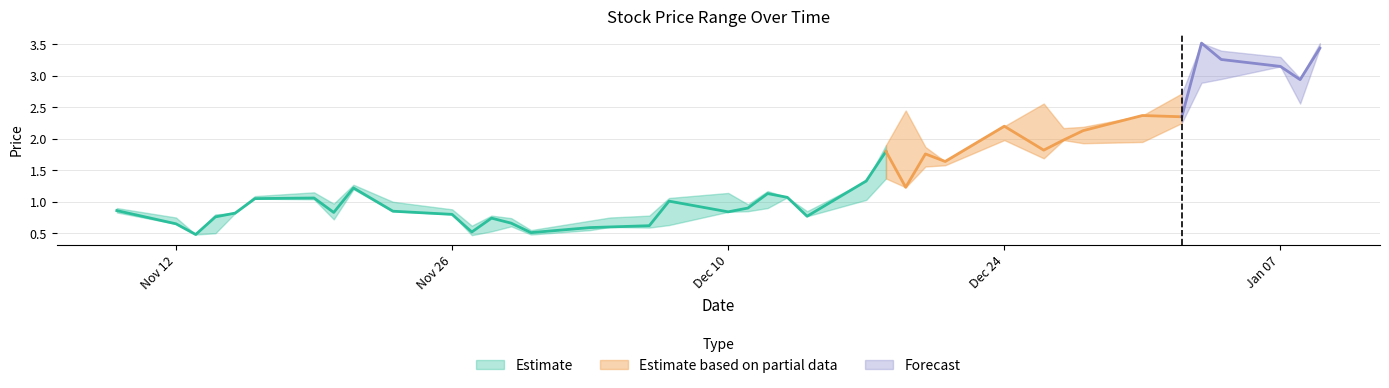

True or false: close has a value of 1.4 at 2018-12-07.

False